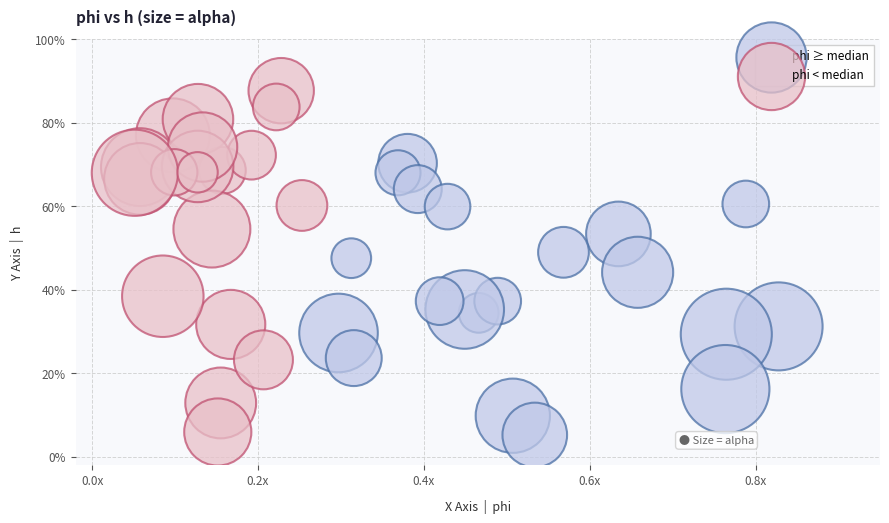

Which series has the largest Y range (max minus min)?

phi < median